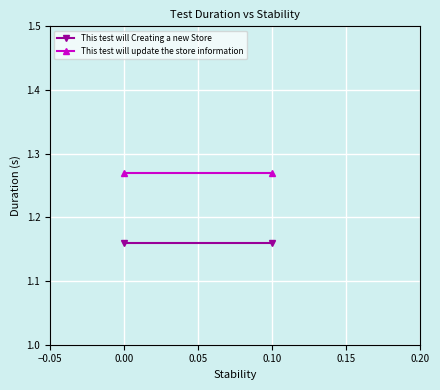

What are all the series names shown in the legend?

This test will Creating a new Store, This test will update the store information